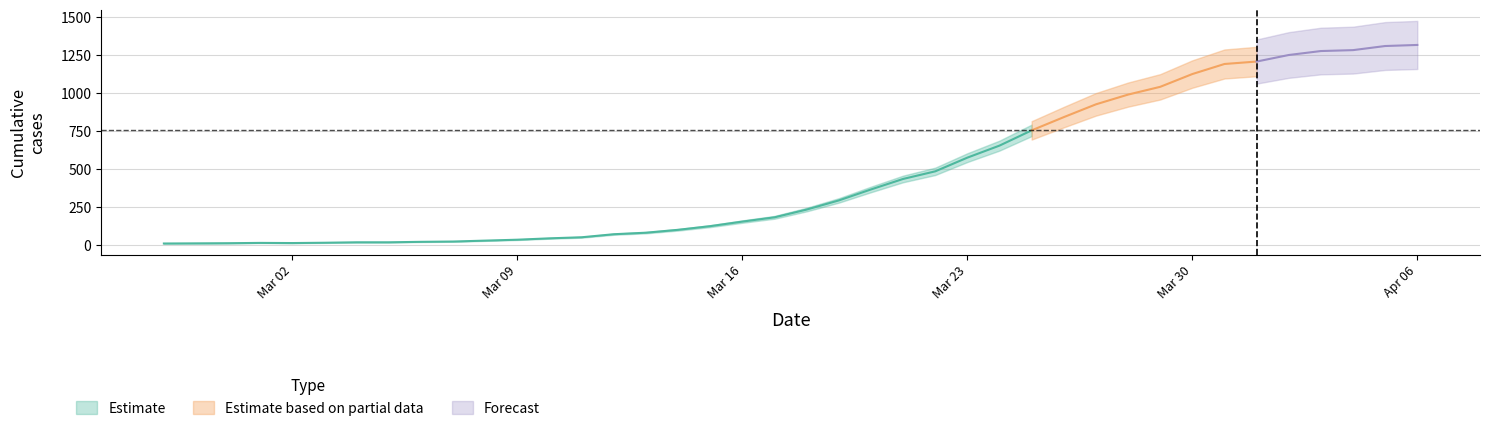

Which category has the lowest value across all series?

2020-02-27